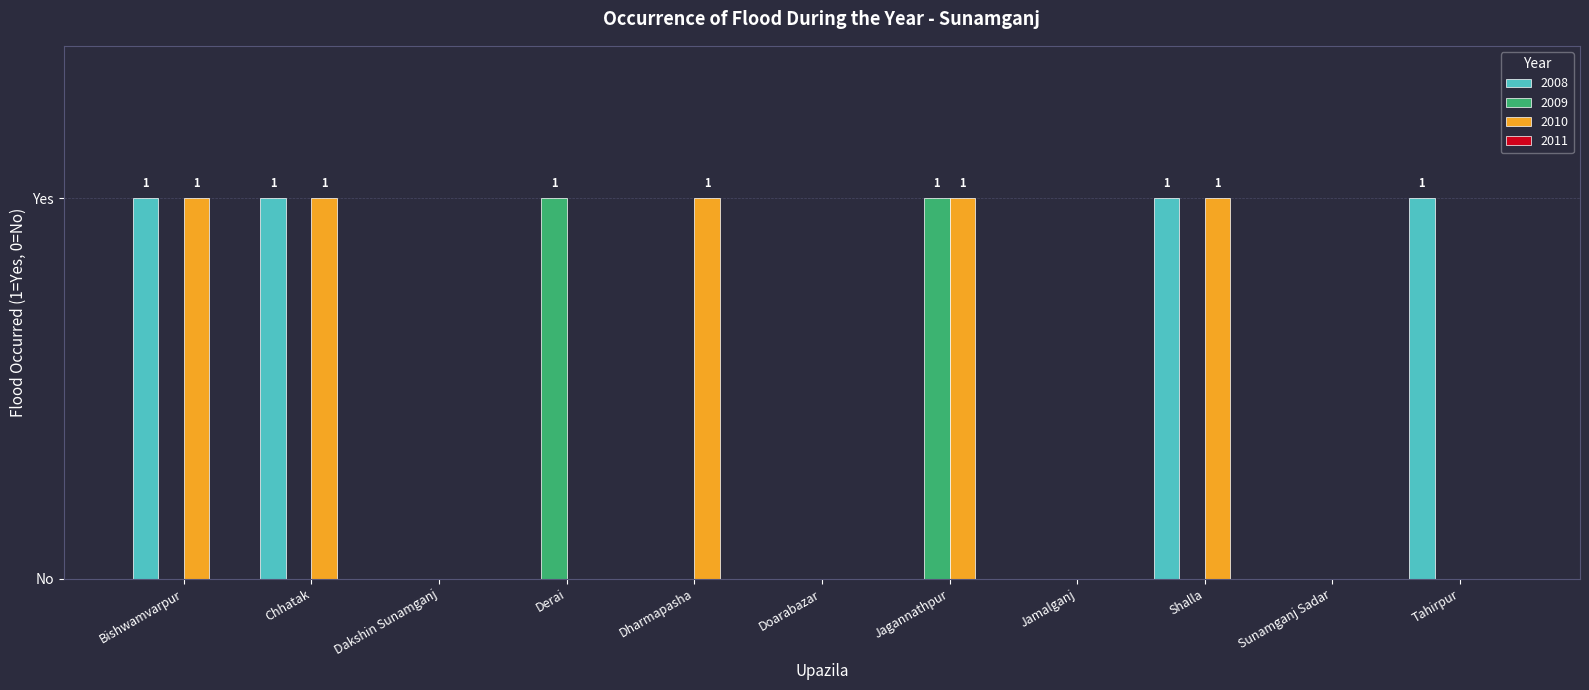

Reading left to right, transcribe all the data shown in this chart.

2008: Bishwamvarpur=1	Chhatak=1	Dakshin Sunamganj=0	Derai=0	Dharmapasha=0	Doarabazar=0	Jagannathpur=0	Jamalganj=0	Shalla=1	Sunamganj Sadar=0	Tahirpur=1
2009: Bishwamvarpur=0	Chhatak=0	Dakshin Sunamganj=0	Derai=1	Dharmapasha=0	Doarabazar=0	Jagannathpur=1	Jamalganj=0	Shalla=0	Sunamganj Sadar=0	Tahirpur=0
2010: Bishwamvarpur=1	Chhatak=1	Dakshin Sunamganj=0	Derai=0	Dharmapasha=1	Doarabazar=0	Jagannathpur=1	Jamalganj=0	Shalla=1	Sunamganj Sadar=0	Tahirpur=0